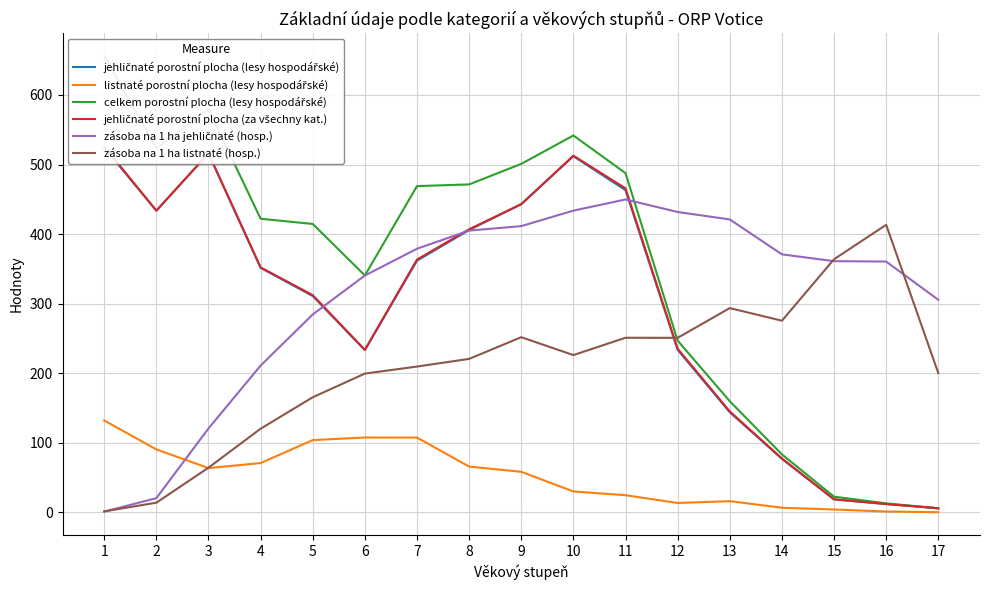

How many lines are shown in the chart?

6